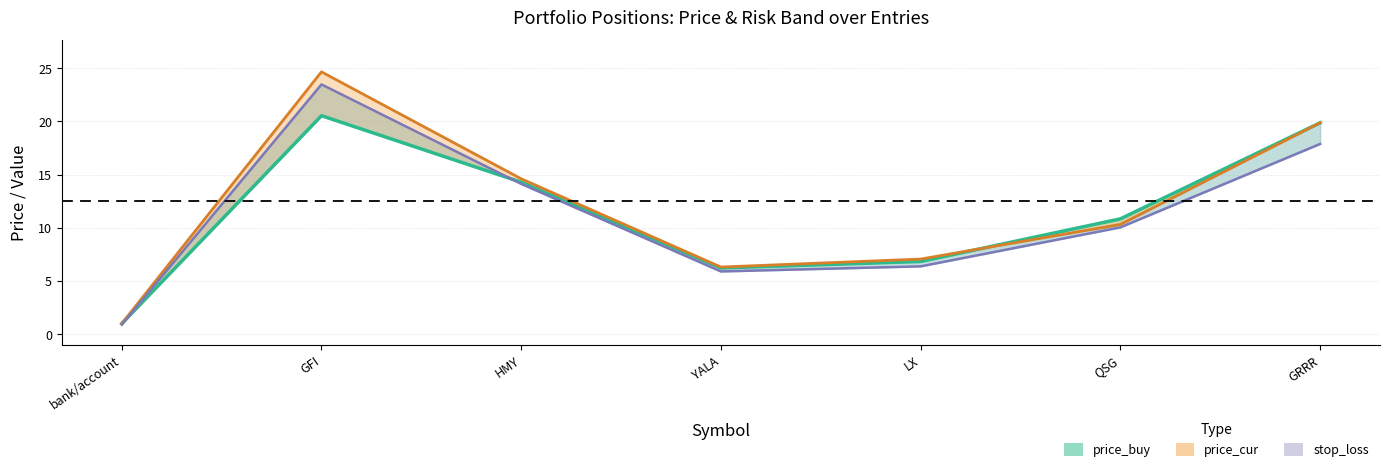

Between HMY and LX, which is larger?

HMY